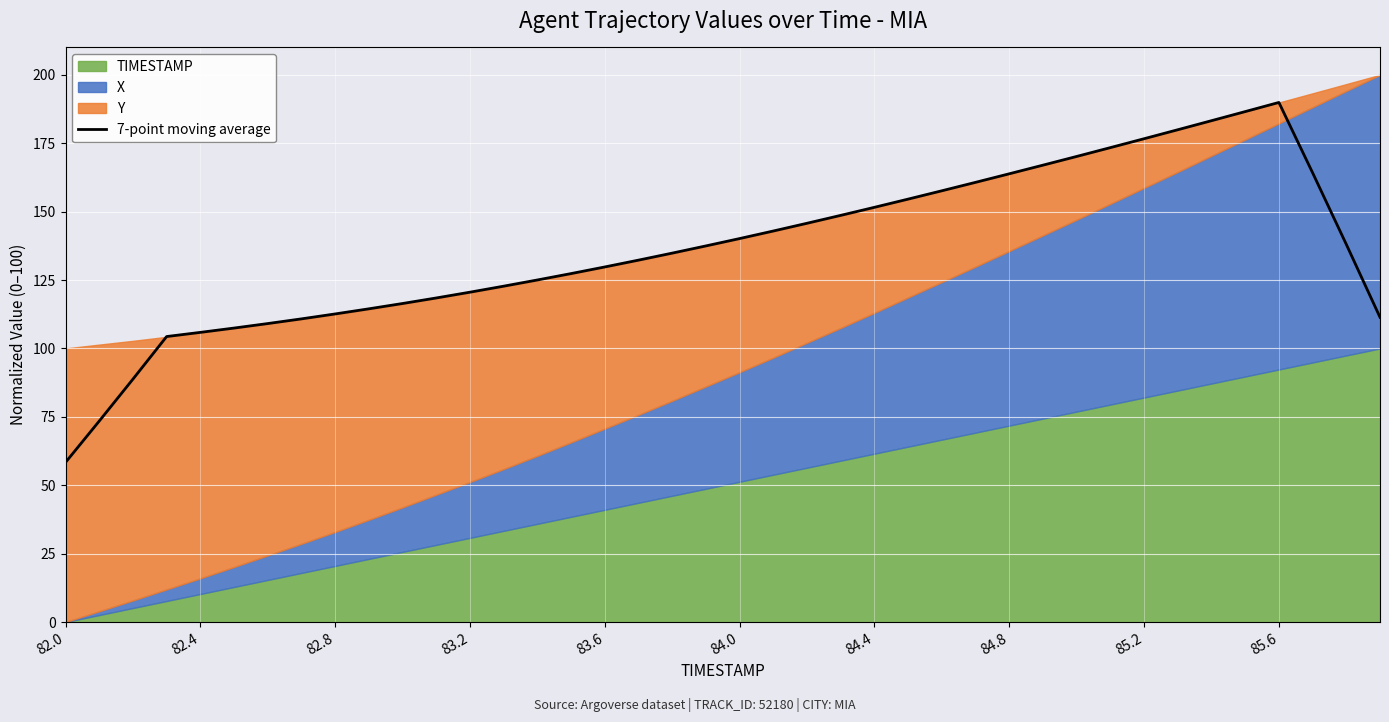

Which category has the lowest value in the 7-point moving average series?

82.0